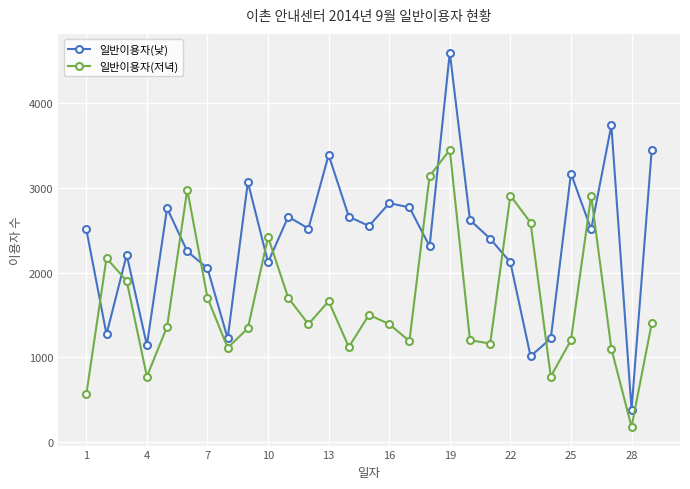

What is the difference between the second highest and minimum values in the 일반이용자(저녁) series?

2965